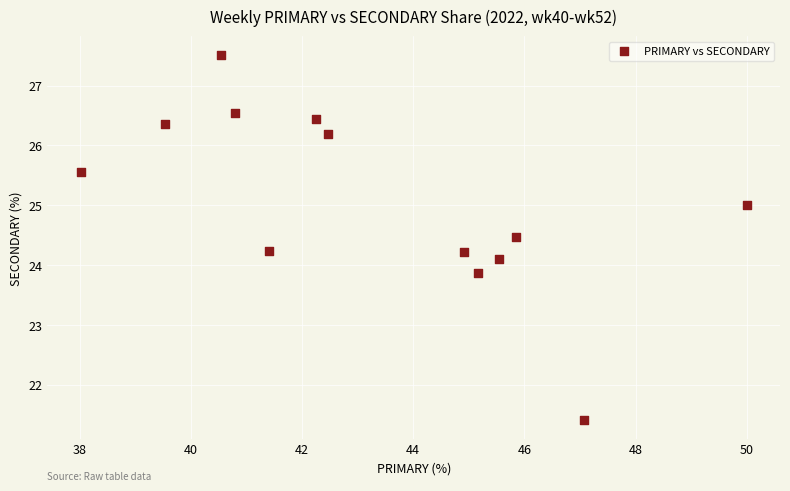

What is the range of Y values (max minus min)?

6.1